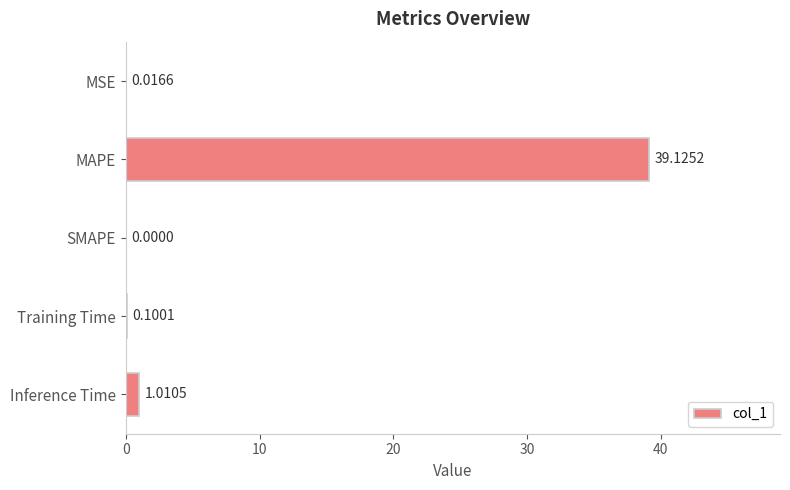

Which has a higher value, Inference Time or MSE?

Inference Time